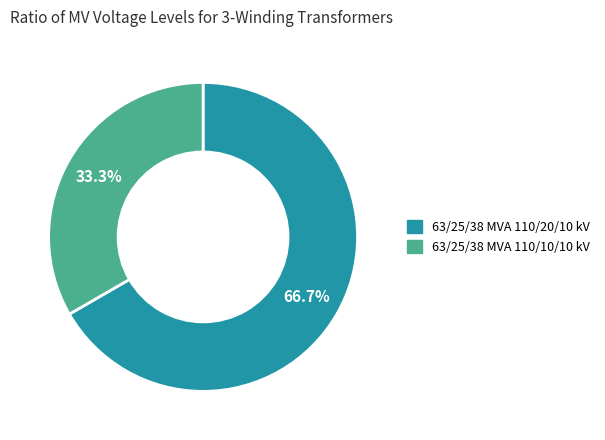

To the nearest percent, what is the difference between the largest and smallest slice percentages?

33%